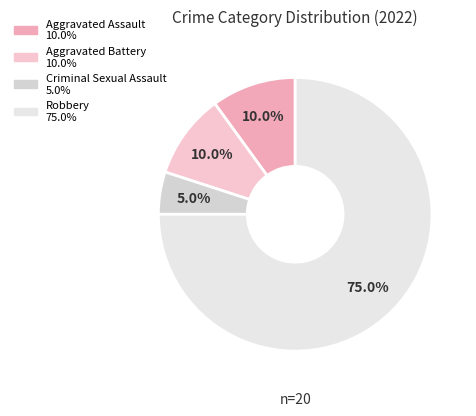

What portion of the pie excludes Aggravated Assault?

90.0%